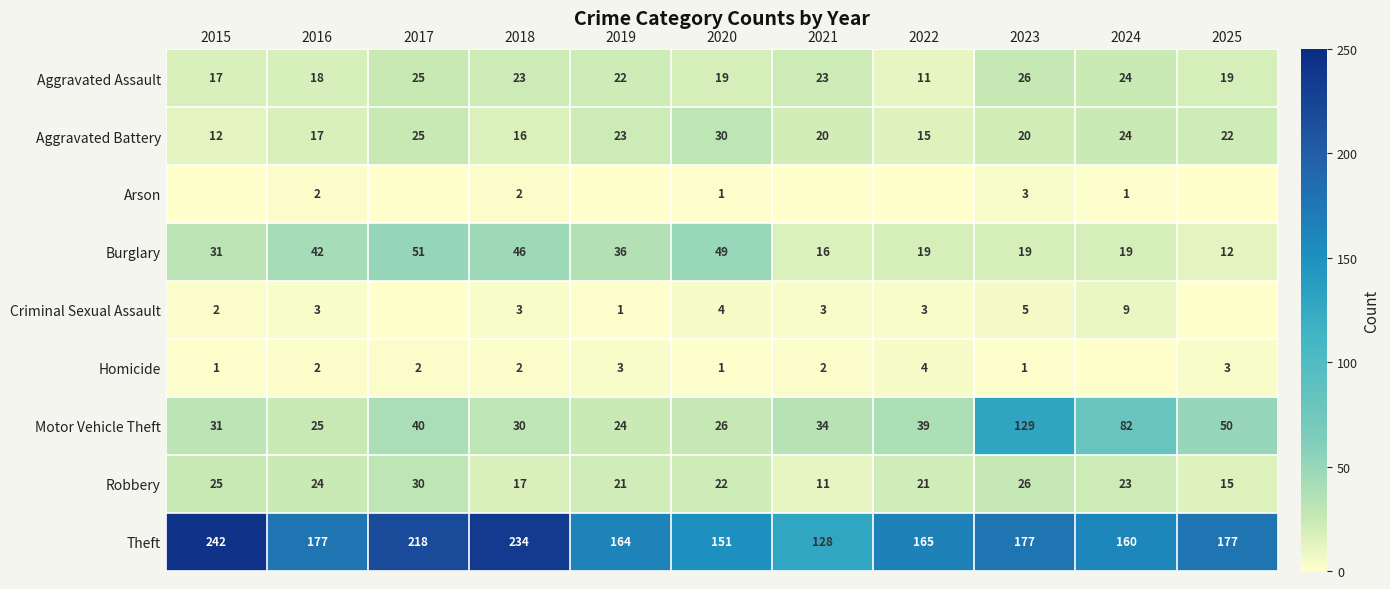

Is the value of Robbery at 2024 greater than the value of Aggravated Assault at 2019?

Yes